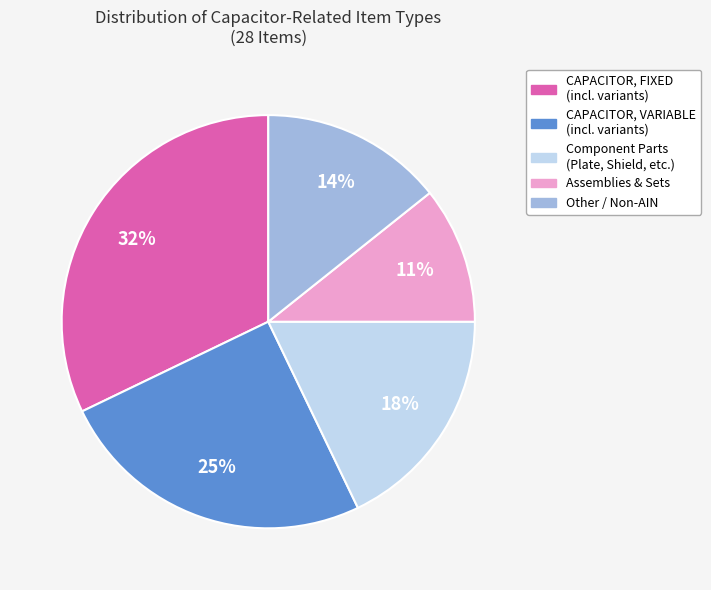

To the nearest percent, what portion does Component Parts (Plate, Shield, etc.) represent?

18%